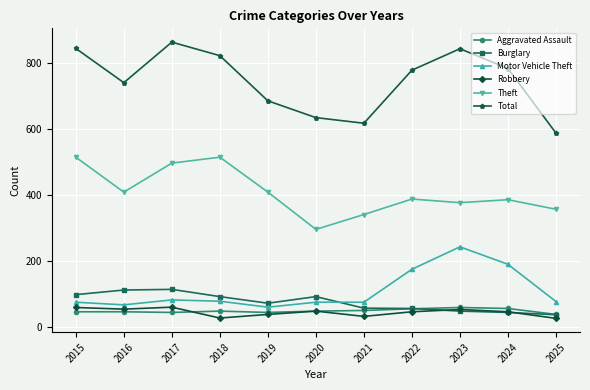

What is the difference between the second highest and minimum values in the Aggravated Assault series?

18